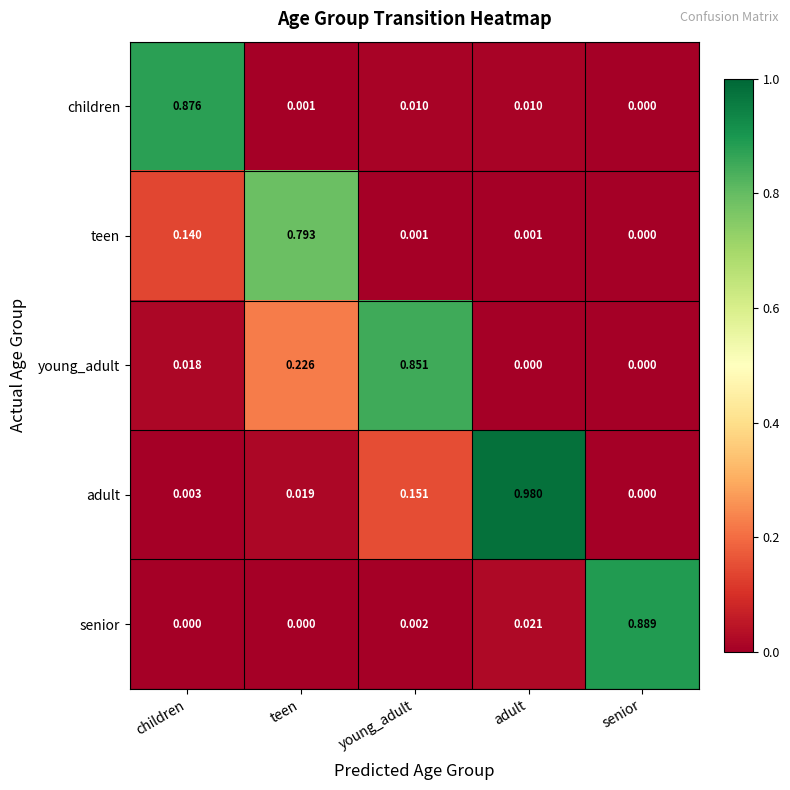

Between teen and adult, which series saw the biggest shift?

adult